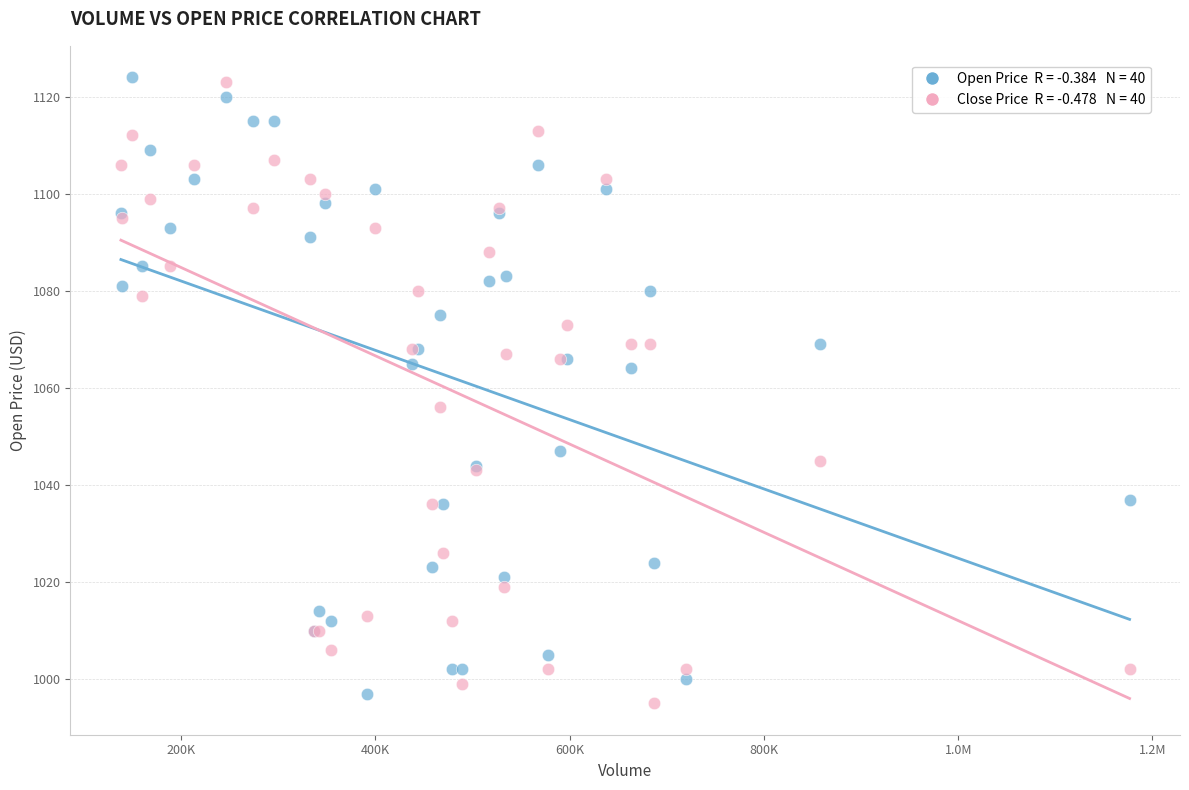

Across all series, what Y value is closest to 1059?

1056